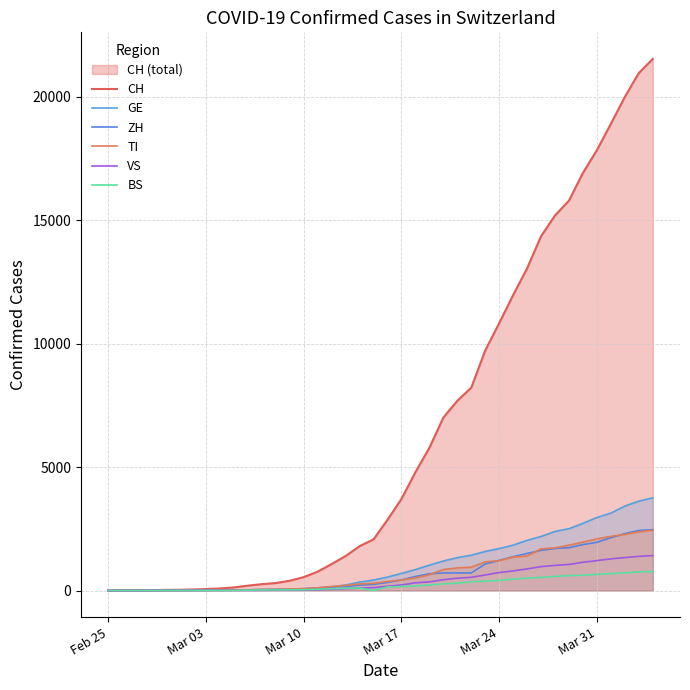

How many lines are shown in the chart?

6